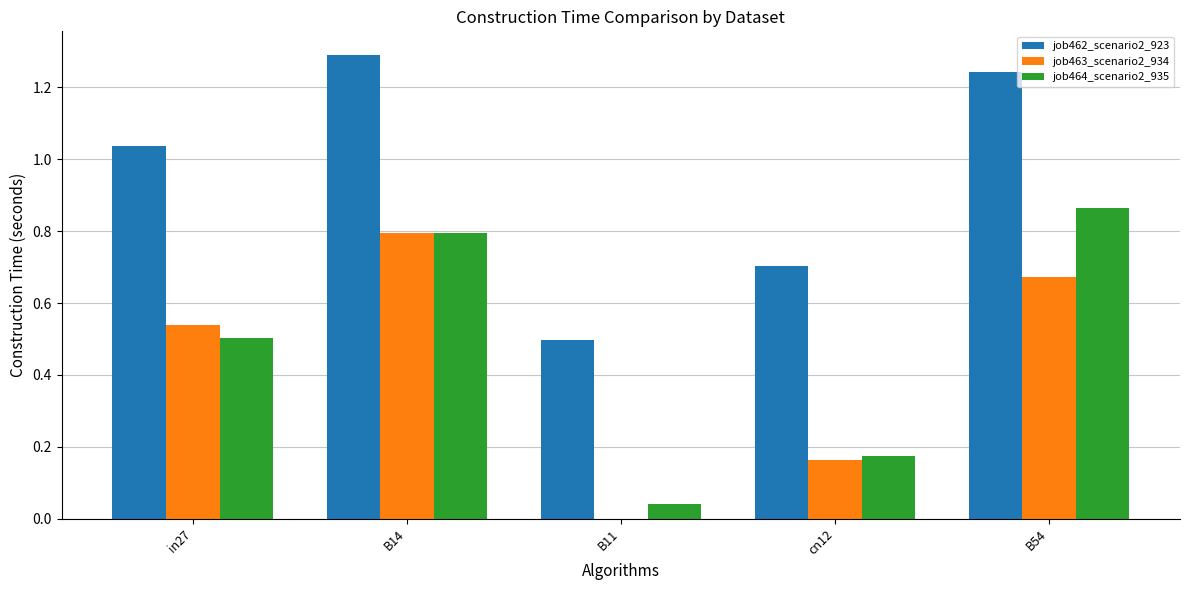

What is the sum of the job464_scenario2_935 values at B54 and in27?

1.4